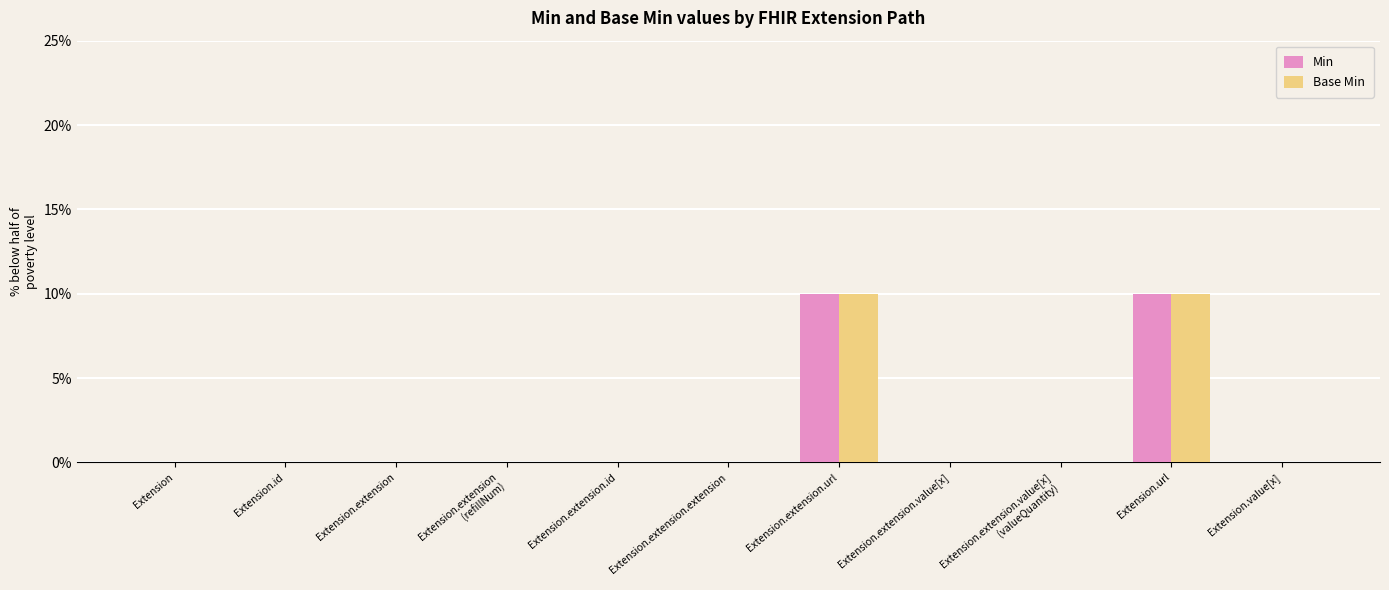

List the series in order of their peak value, lowest first.

Min, Base Min